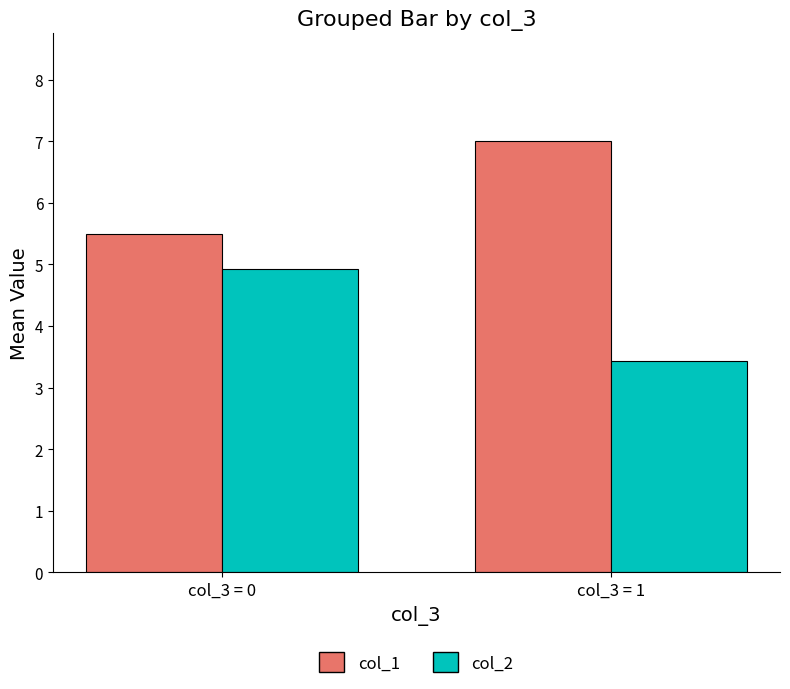

Where is col_1 nearest to the value 6?

col_3 = 0